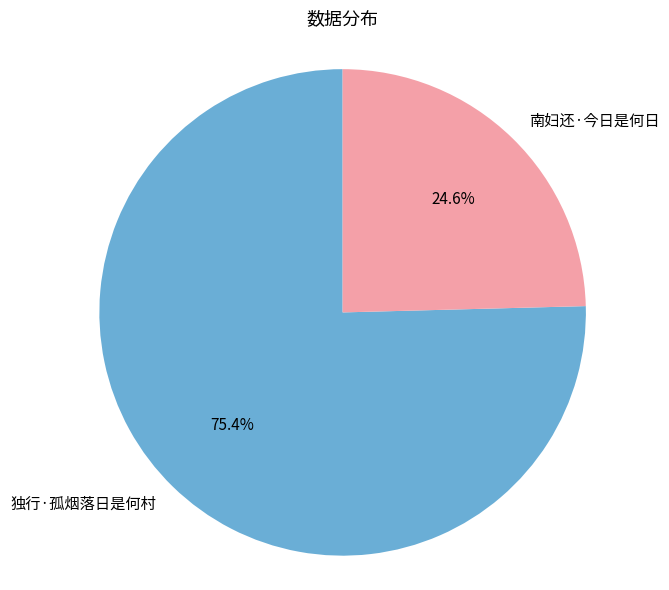

To the nearest percent, what portion does 独行·孤烟落日是何村 represent?

75%